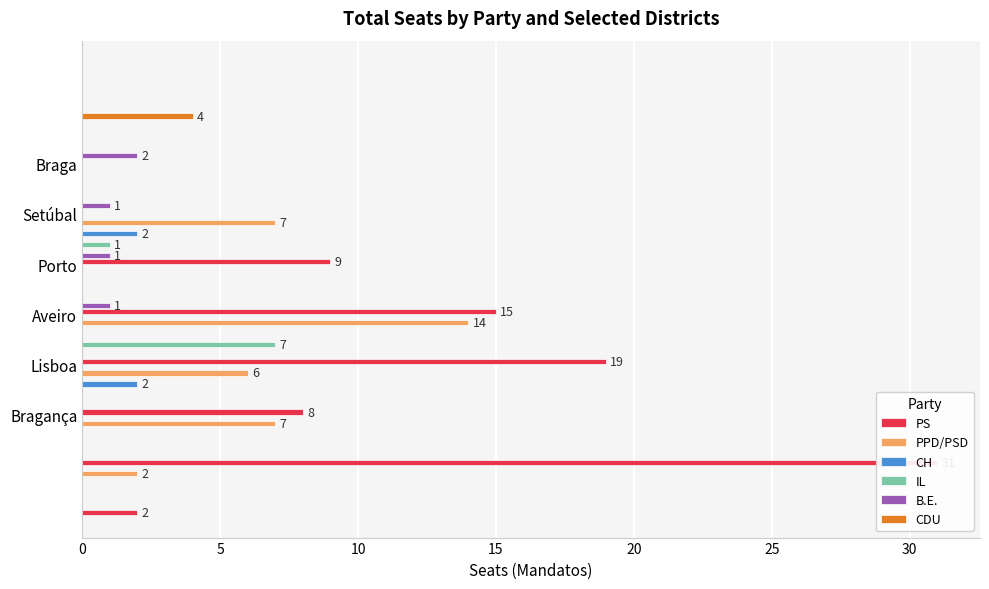

What are all the series names shown in the legend?

PS, PPD/PSD, CH, IL, B.E., CDU